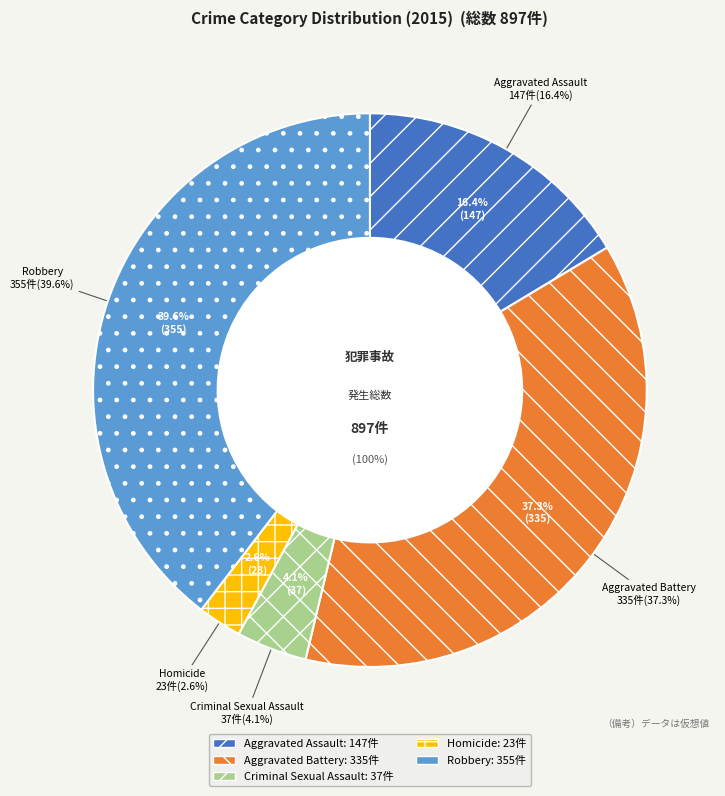

What percentage is the Homicide slice, to the nearest percent?

3%